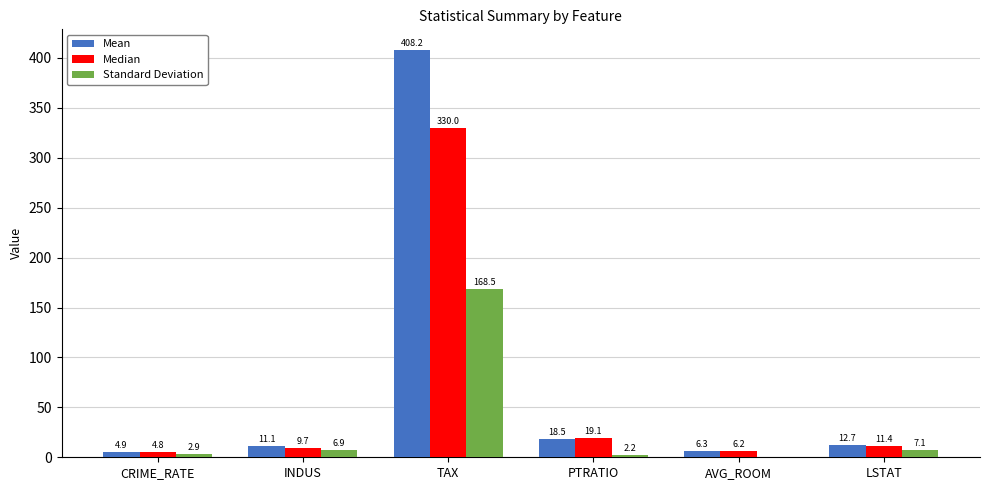

Reading left to right, list all the values displayed in this chart.

Mean: 4.9	11.1	408.2	18.5	6.3	12.7
Median: 4.8	9.7	330.0	19.1	6.2	11.4
Standard Deviation: 2.9	6.9	168.5	2.2	0.7	7.1